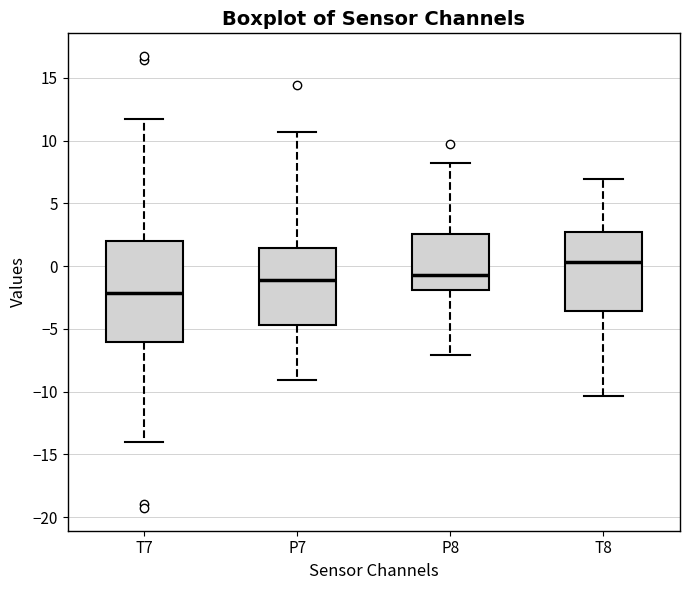

Reading left to right, transcribe this box plot: for each box, give where its median line is, the range the box spans, and where its two whiskers end, as read against the y-axis. The values are not printed on the chart, so give them approximately, as read against the axis.

T7: median -2.0, box -6.0 to 2.0, whiskers -14.0 to 11.5
P7: median -1.0, box -4.5 to 1.5, whiskers -9.0 to 10.5
P8: median -0.5, box -2.0 to 2.5, whiskers -7.0 to 8.0
T8: median 0.5, box -3.5 to 2.5, whiskers -10.5 to 7.0